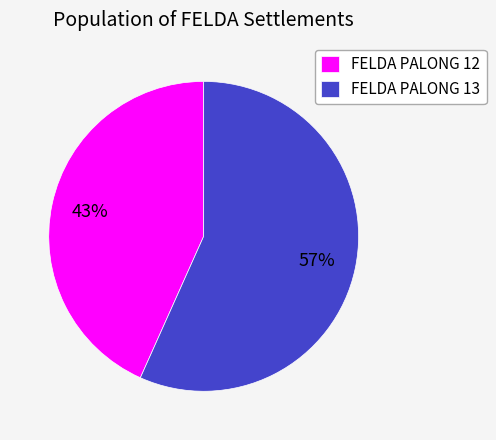

Rank the categories by value from highest to lowest.

FELDA PALONG 13, FELDA PALONG 12